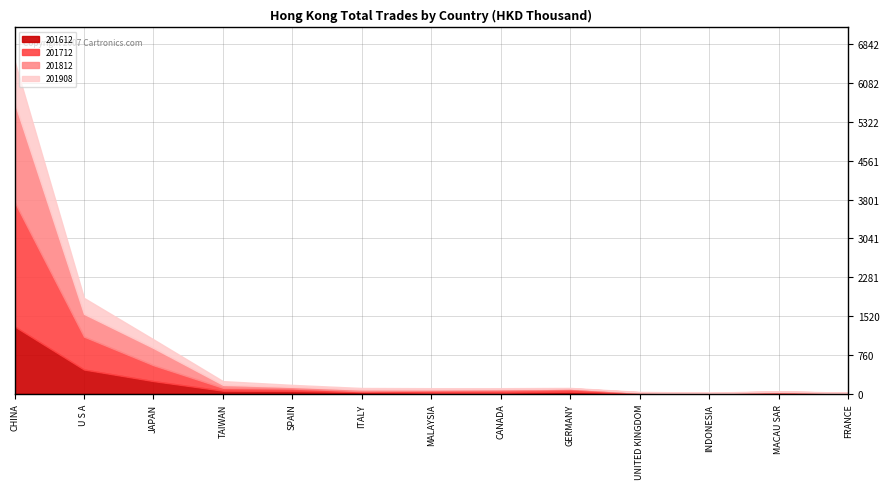

What is the label of the 10th point from the right?

TAIWAN